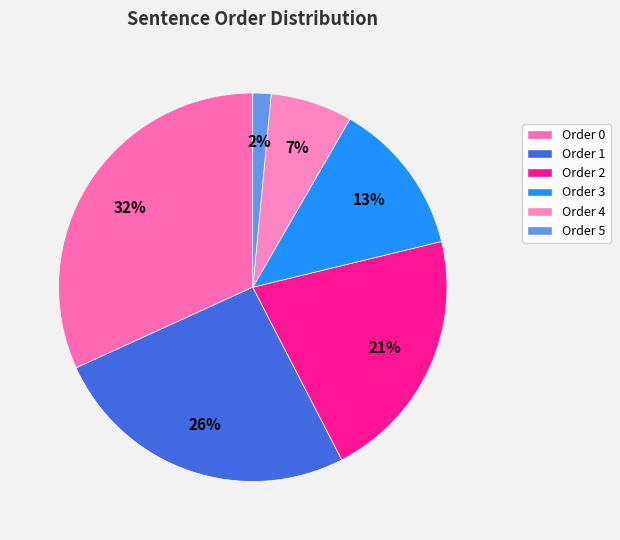

To the nearest percent, what is the average slice percentage?

17%